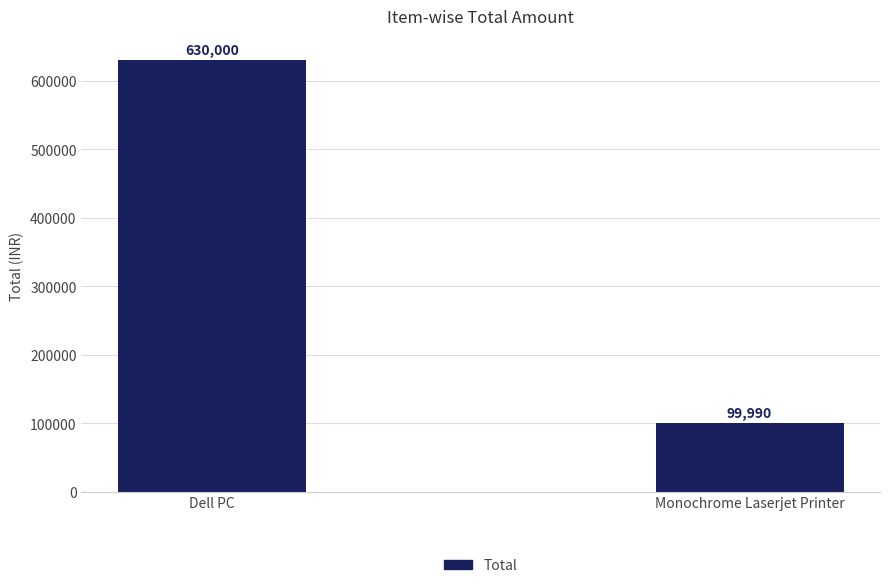

What value does the data have at Dell PC?

630000